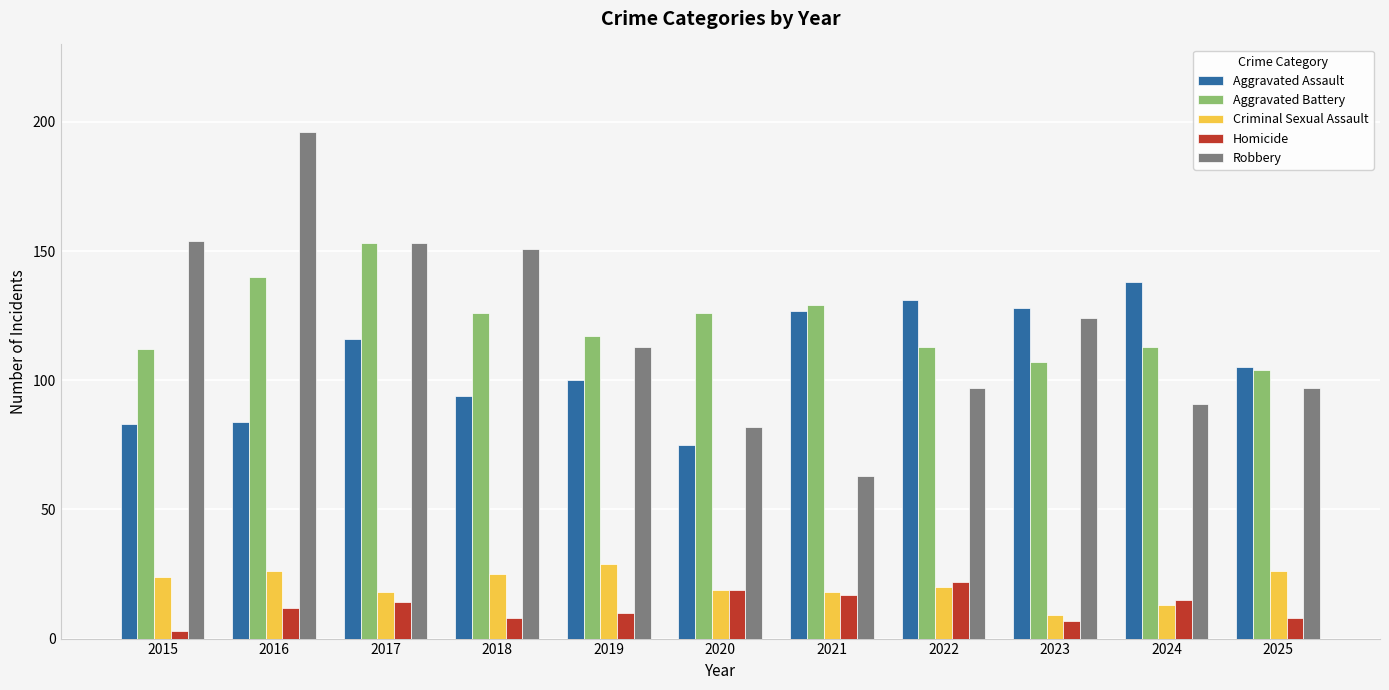

What is the difference between the highest and lowest values at 2019?

107